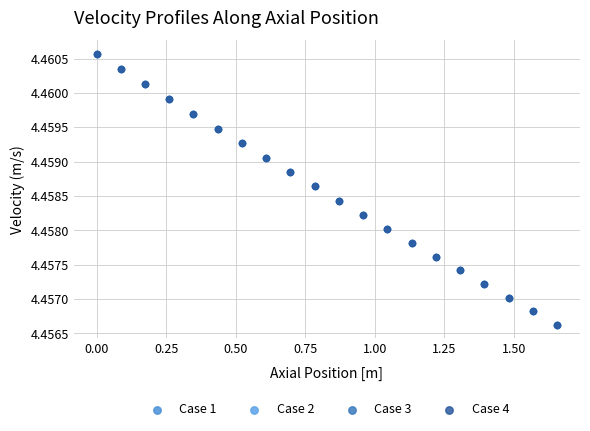

What are all the series names shown in the legend?

Case 1, Case 2, Case 3, Case 4